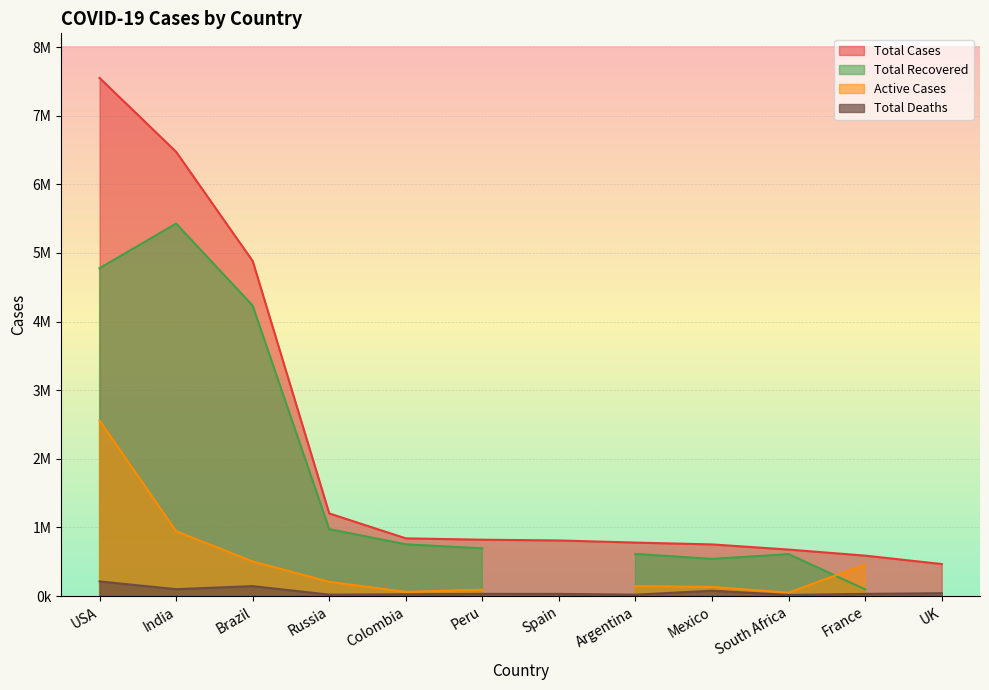

True or false: Total Deaths has more than 0 interior local peaks.

True